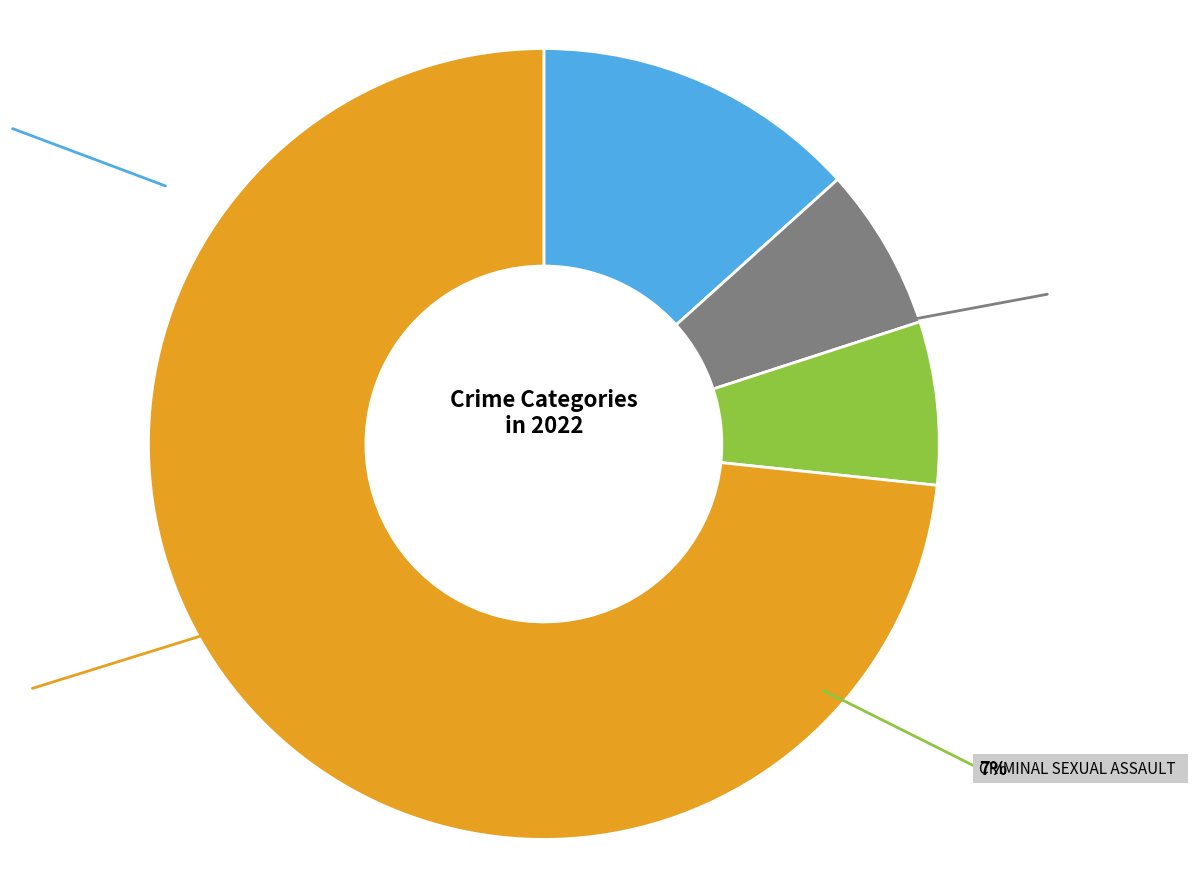

Does any single category account for the majority?

Yes